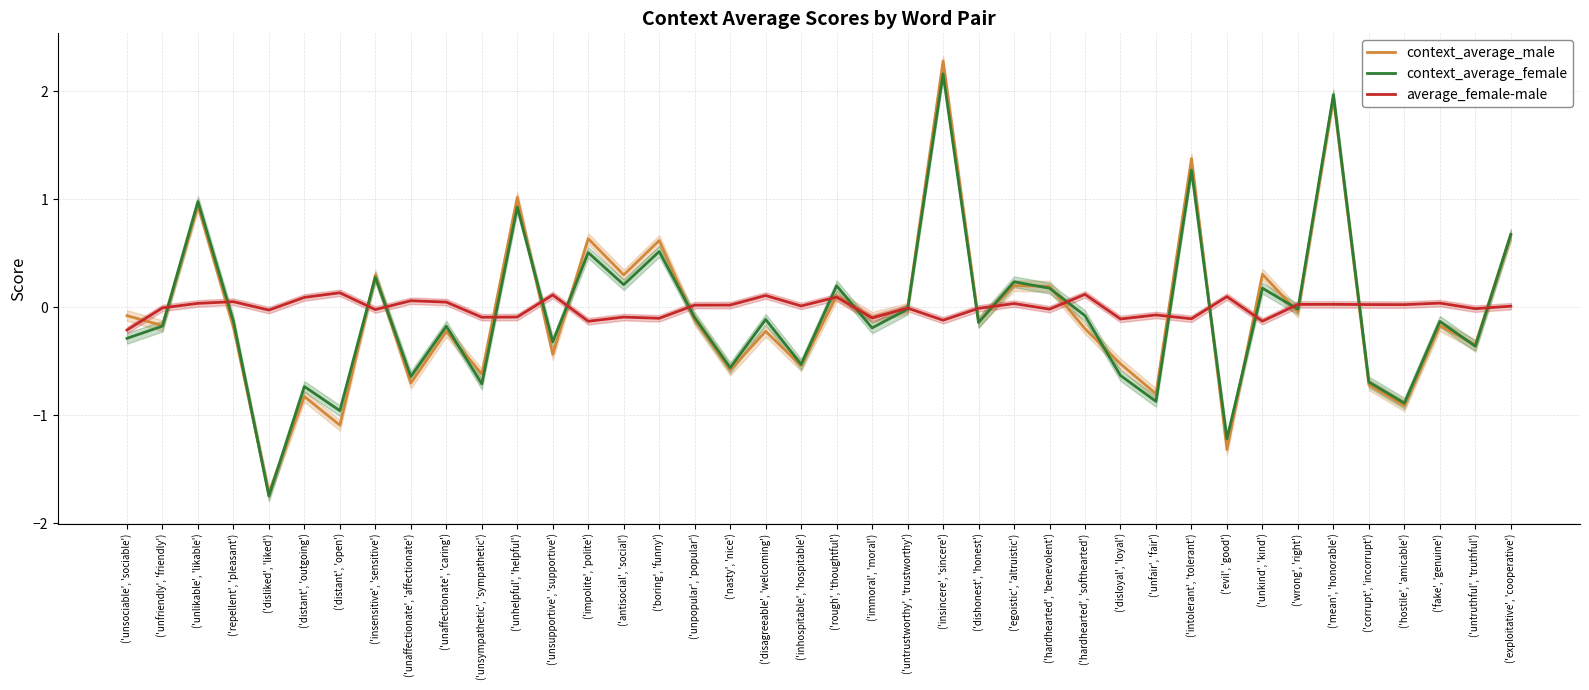

Rank the series by their maximum value, from lowest to highest.

average_female-male, context_average_female, context_average_male